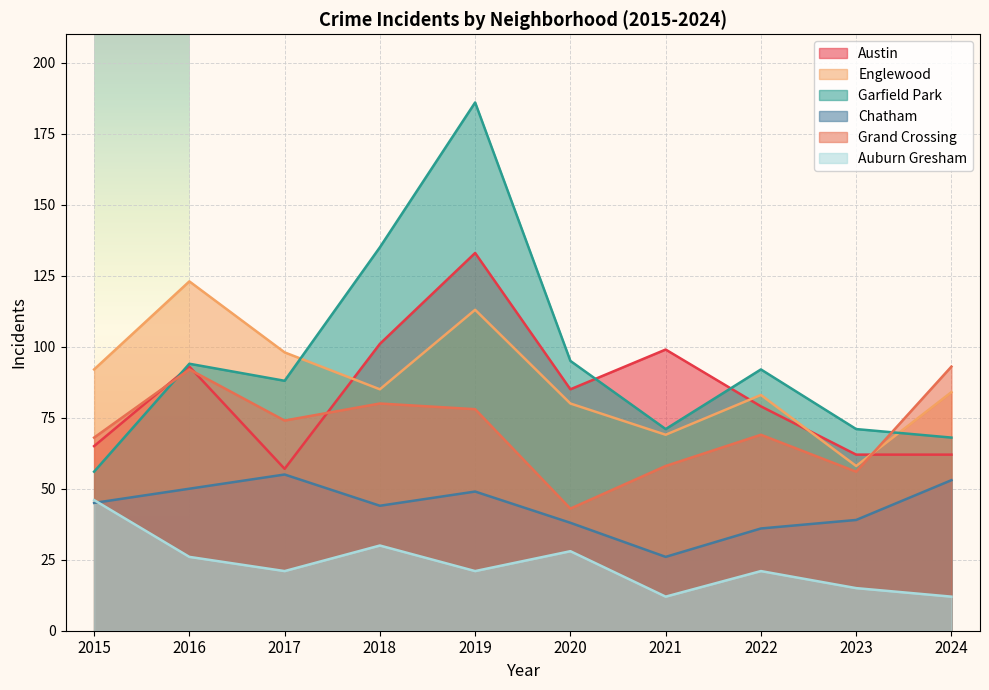

How many lines are shown in the chart?

6